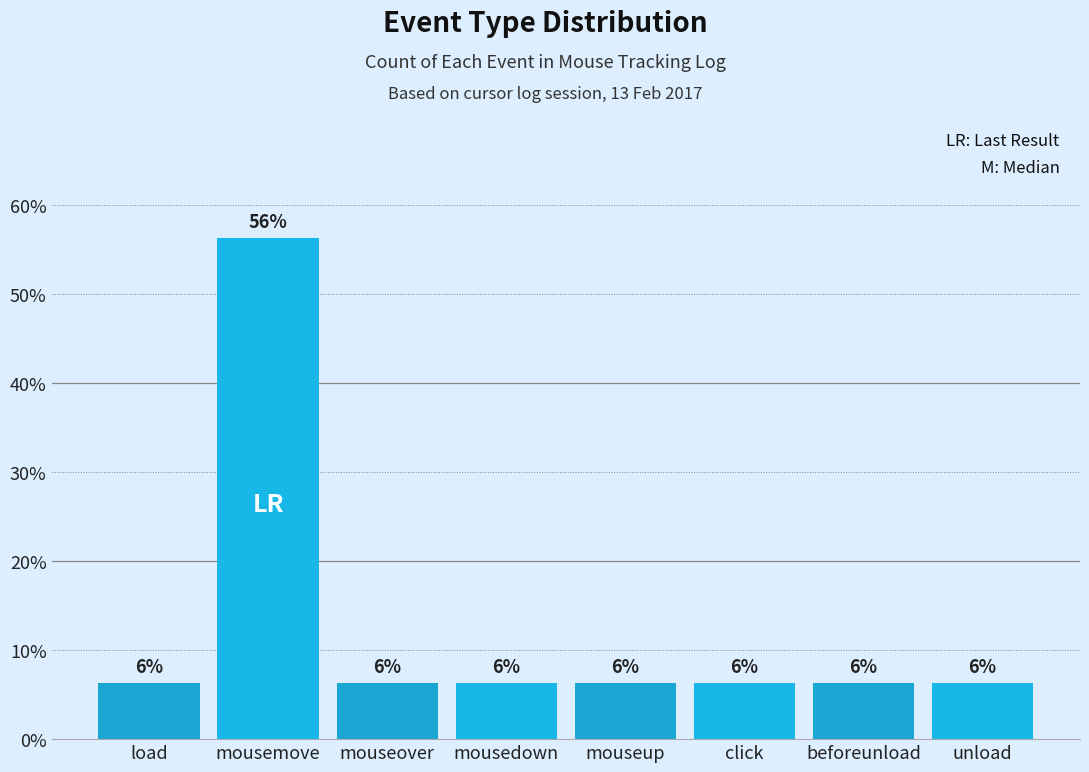

Is it true that the value at mousemove is 0.6?

True